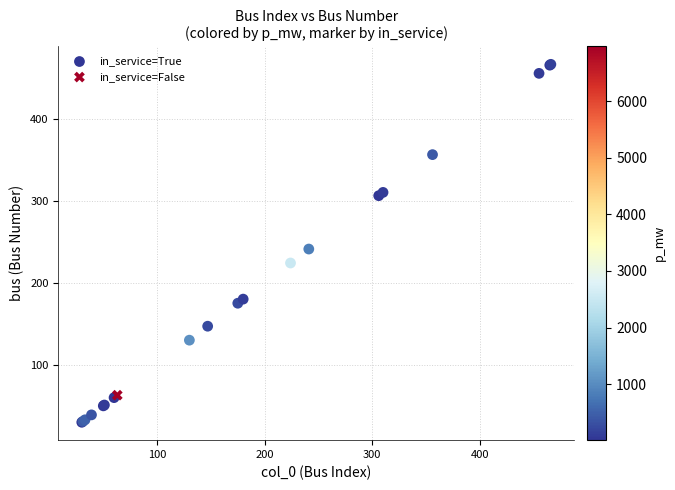

What are all the series names shown in the legend?

in_service=True, in_service=False